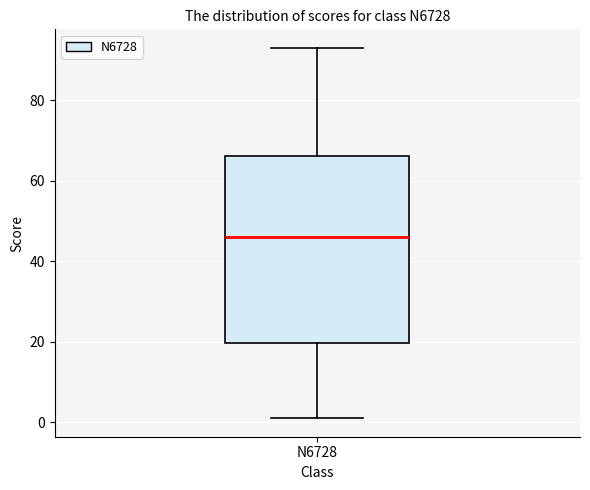

Read this box plot against the y-axis: the position of the median line, the range covered by the box, and the ends of both whiskers. The values are not printed on the chart, so give them approximately, as read against the axis.

median 46, box 20 to 66, whiskers 2 to 94